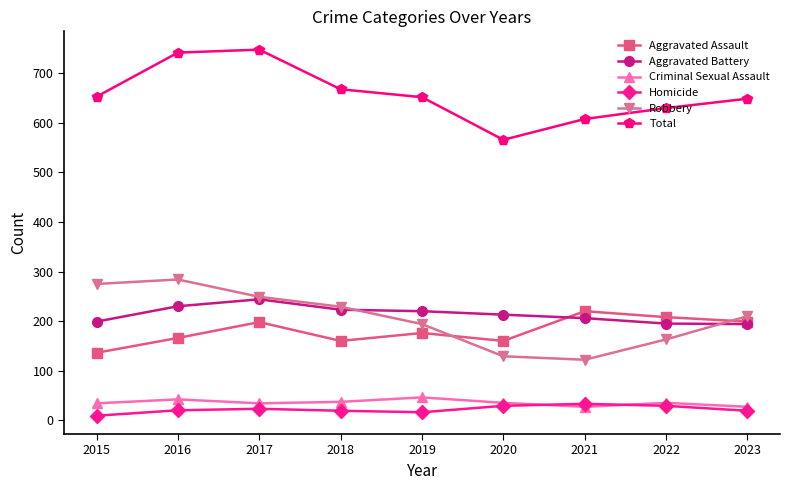

What is the lowest value of the Total series?

566